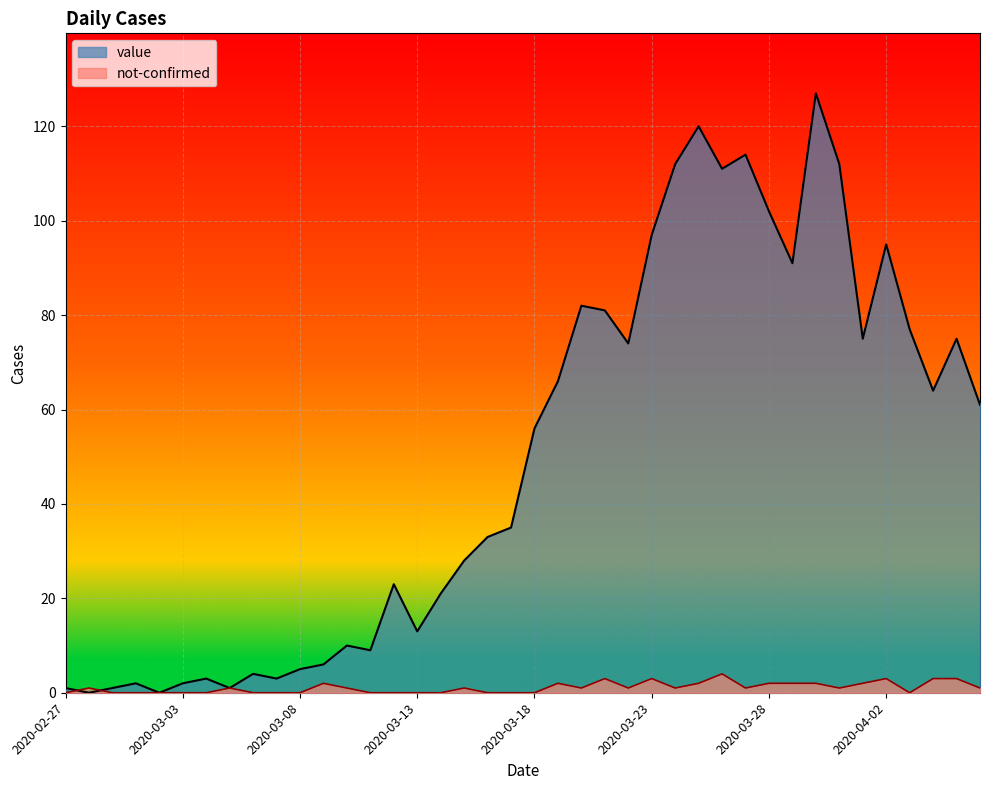

Count the number of data series in this chart.

2